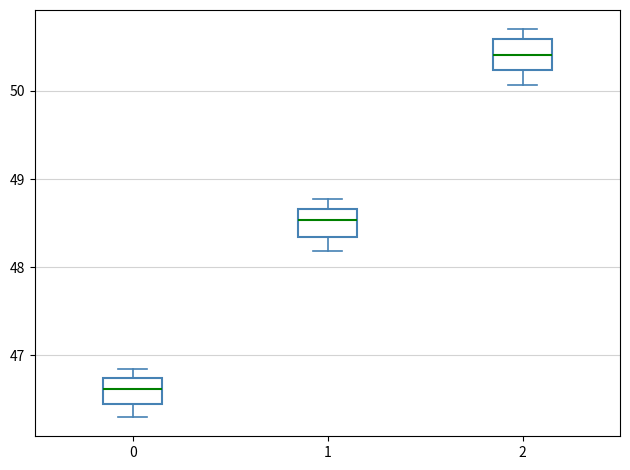

Where does the median line of the box at x = 1 sit on the y-axis? The values are not printed on the chart, so give them approximately, as read against the axis.

48.5